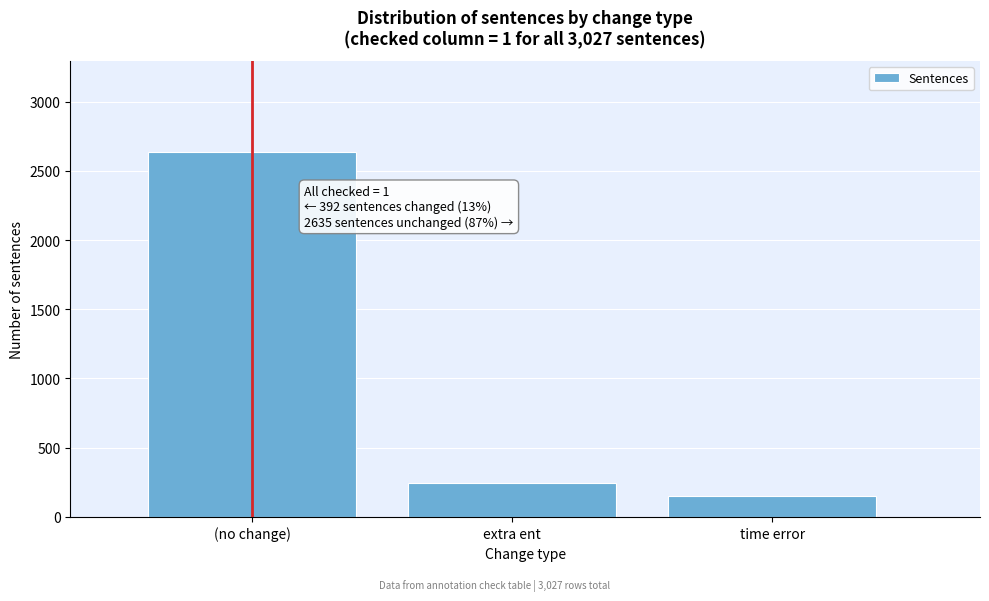

Reading left to right, what are all the values shown in this chart?

2635	243	149